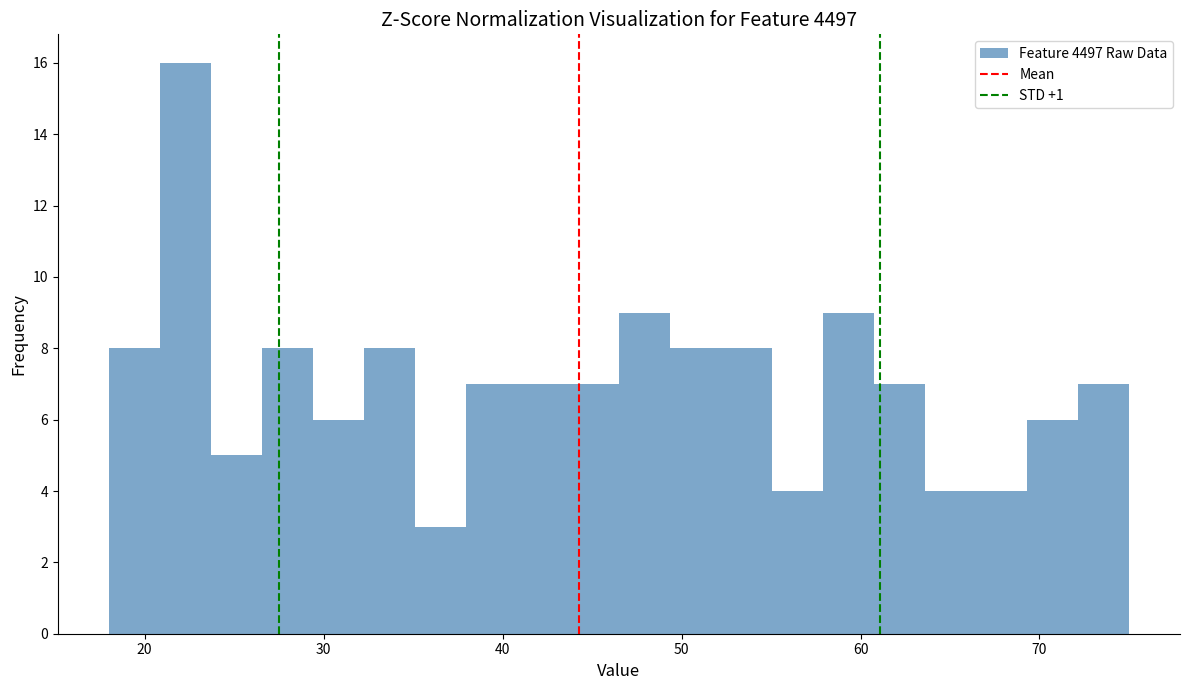

Read against the x-axis, roughly where is the centre of the tallest bar?

22